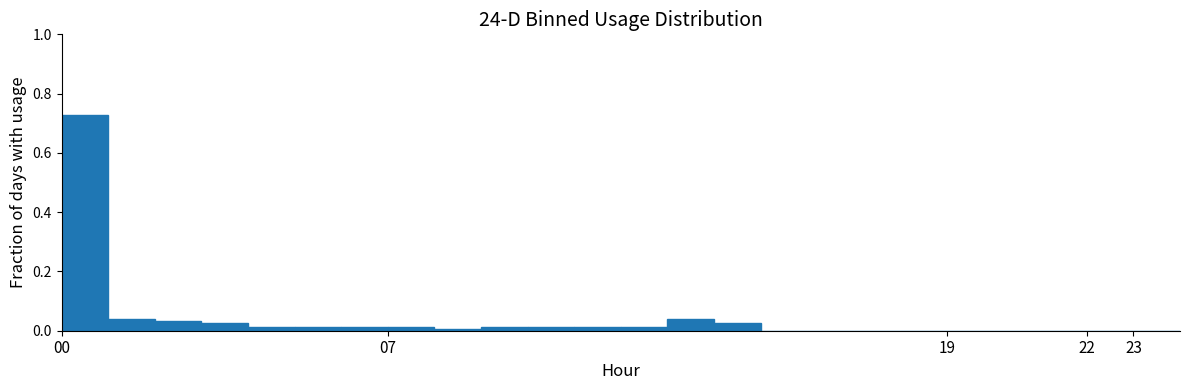

How tall is the bar that spans 1 to 2 on the x-axis? The values are not printed on the chart, so give them approximately, as read against the axis.

0.04